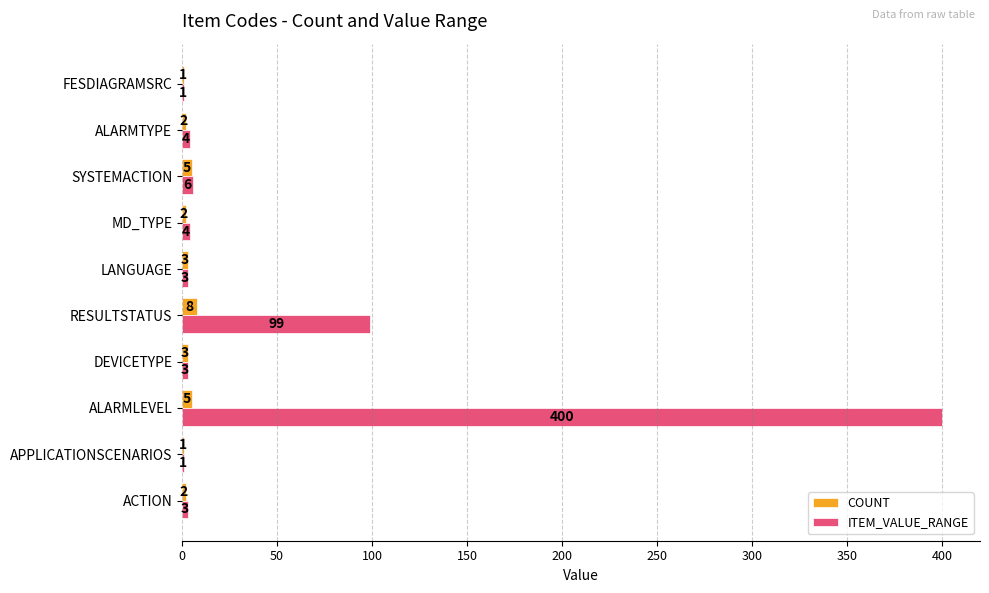

What is the maximum value shown in the chart?

400